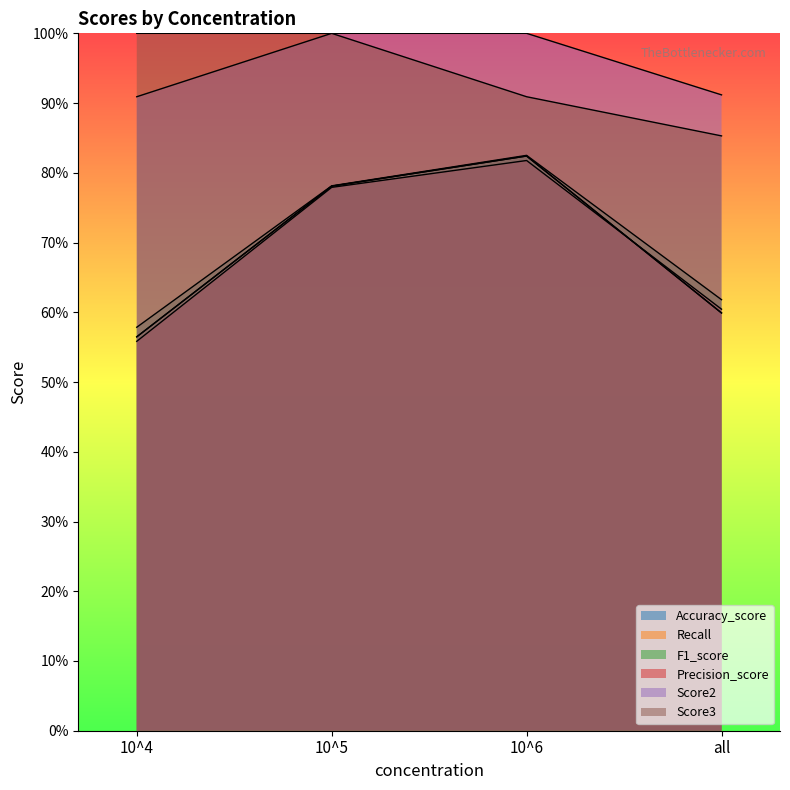

Reading left to right, what are all the values shown in this chart?

Accuracy_score: 0.6	0.8	0.8	0.6
Recall: 0.6	0.8	0.8	0.6
F1_score: 0.6	0.8	0.8	0.6
Precision_score: 0.6	0.8	0.8	0.6
Score2: 0.9	1.0	1.0	0.9
Score3: 1.0	1.0	0.9	0.9